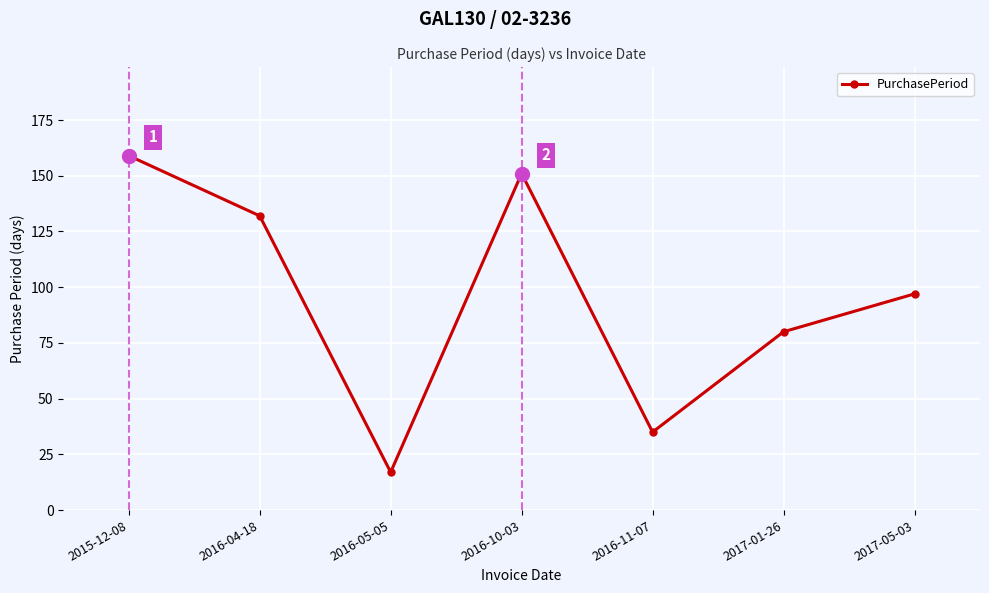

Reading right to left, what are all the values shown in this chart?

2017-05-03=97	2017-01-26=80	2016-11-07=35	2016-10-03=151	2016-05-05=17	2016-04-18=132	2015-12-08=159